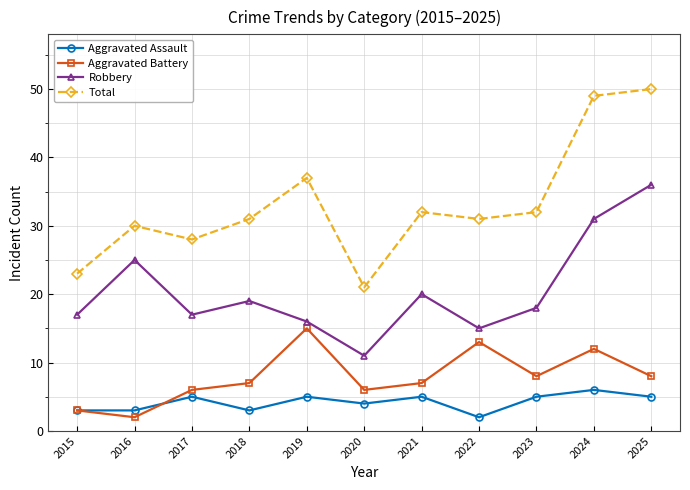

What are all the series names shown in the legend?

Aggravated Assault, Aggravated Battery, Robbery, Total